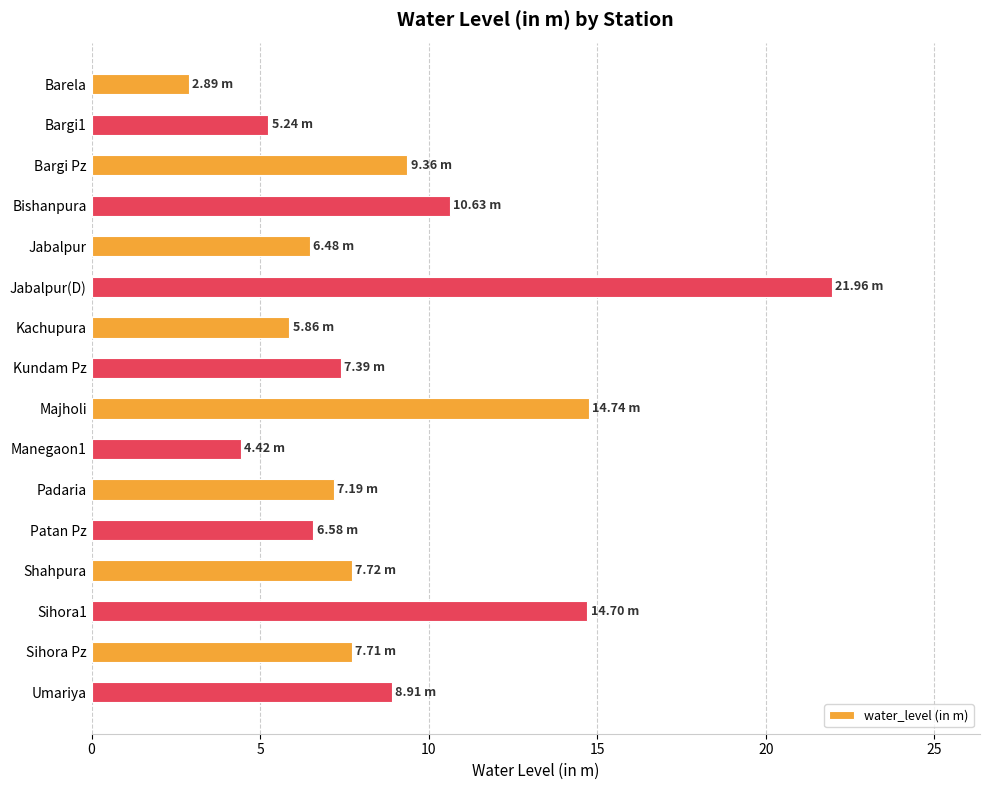

What is the label of the 1st bar from the bottom?

Umariya